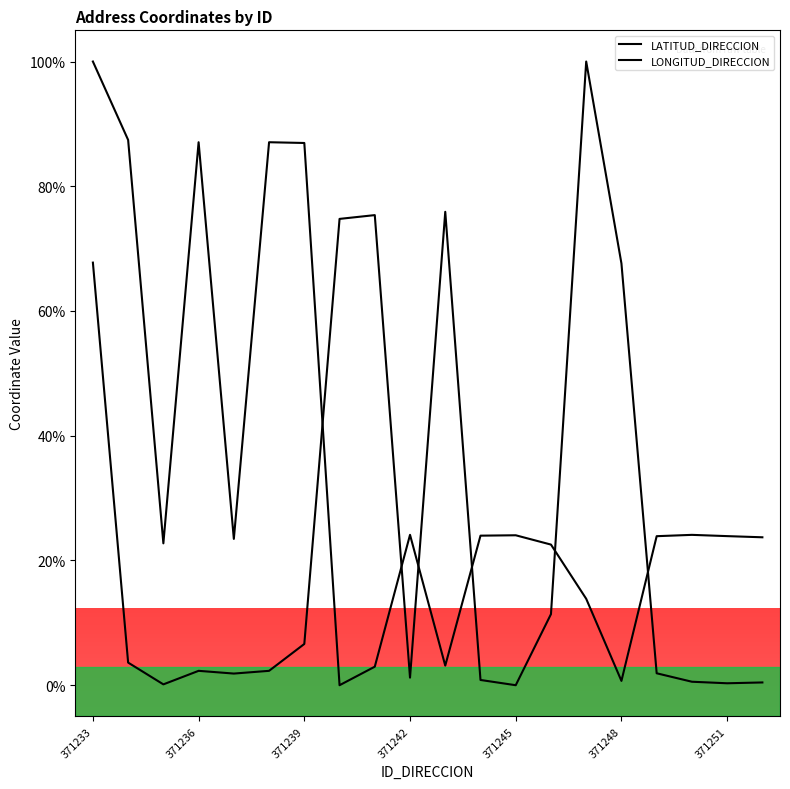

What is the greatest value displayed?

100.0